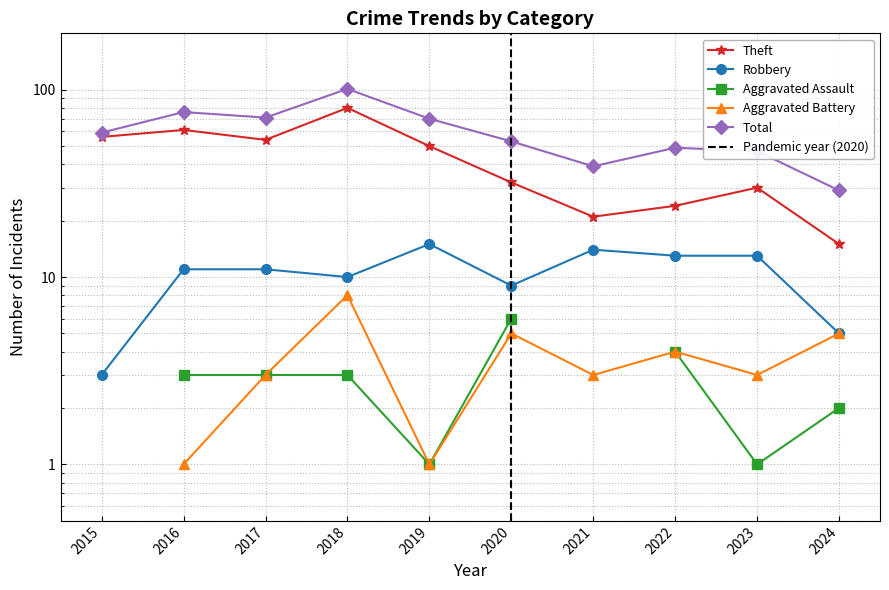

True or false: Total has more than 0 points higher than both neighbors.

True